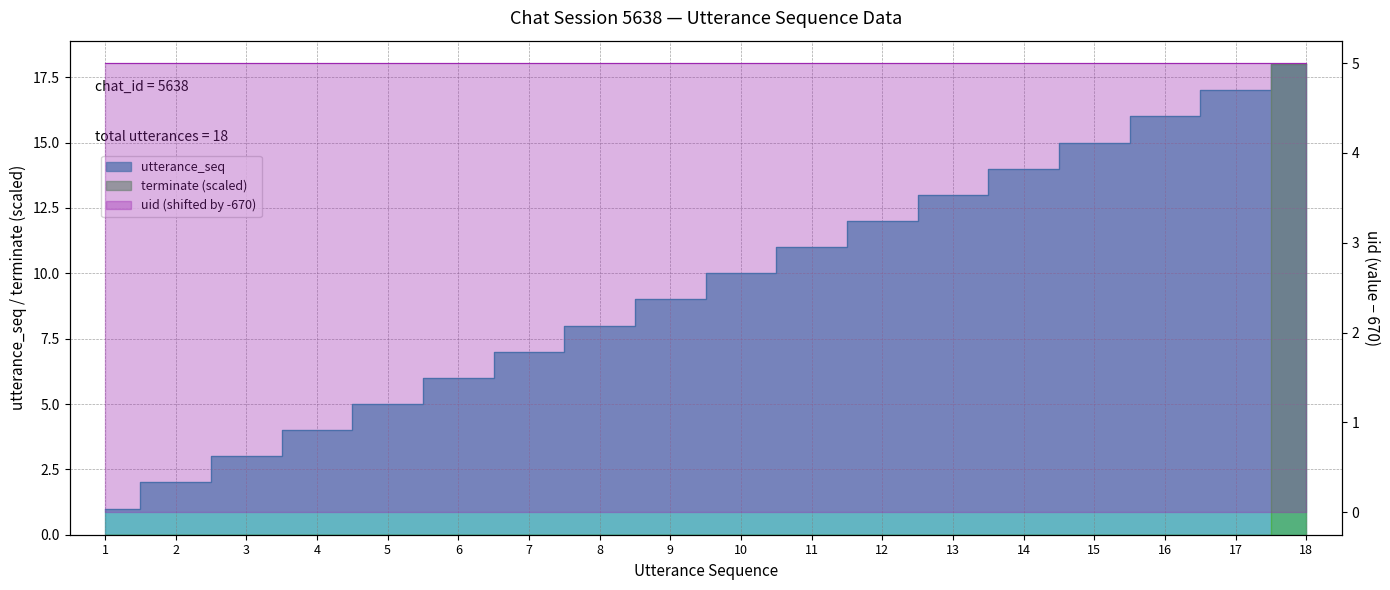

Is it true that terminate equals 0 at 9?

True